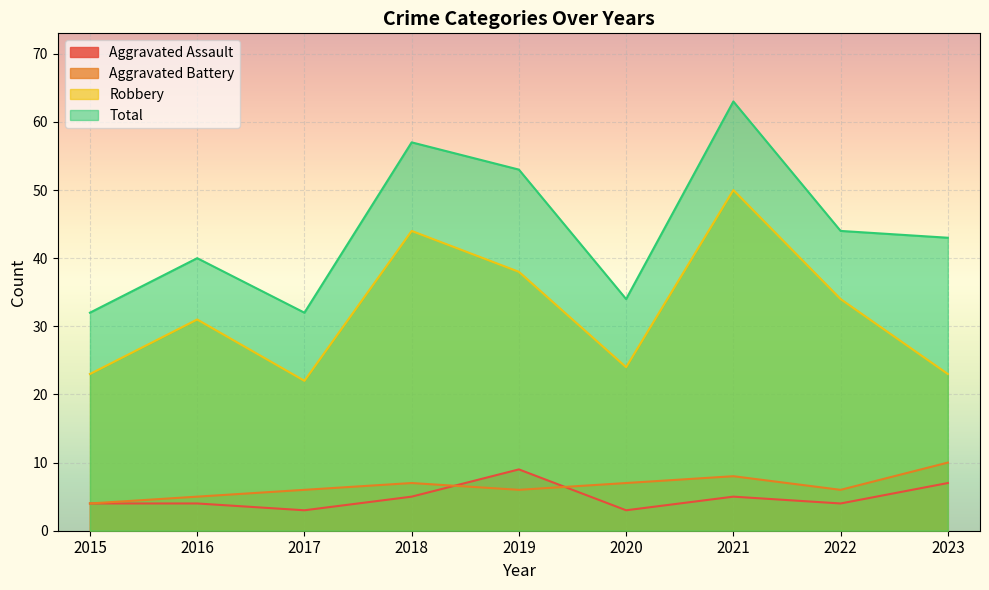

Which series has the largest range (max minus min)?

Total